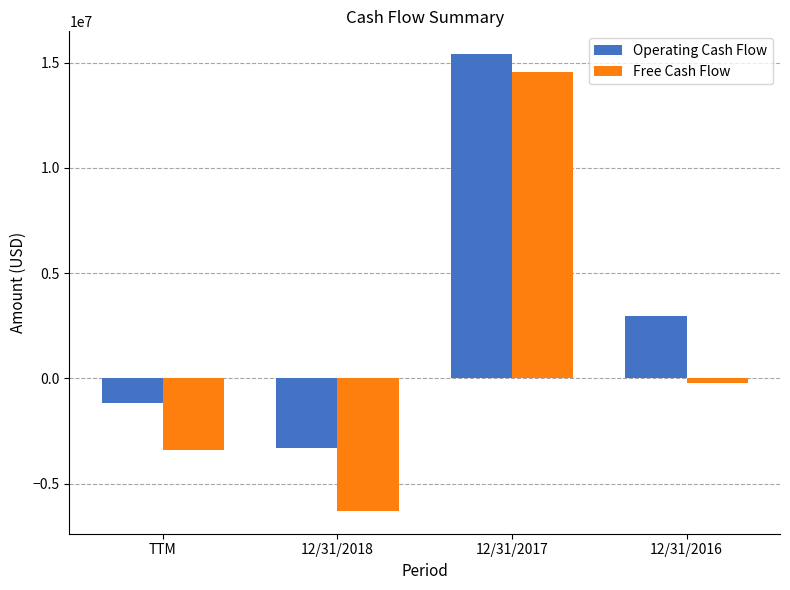

Which series has the largest range (max minus min)?

Free Cash Flow